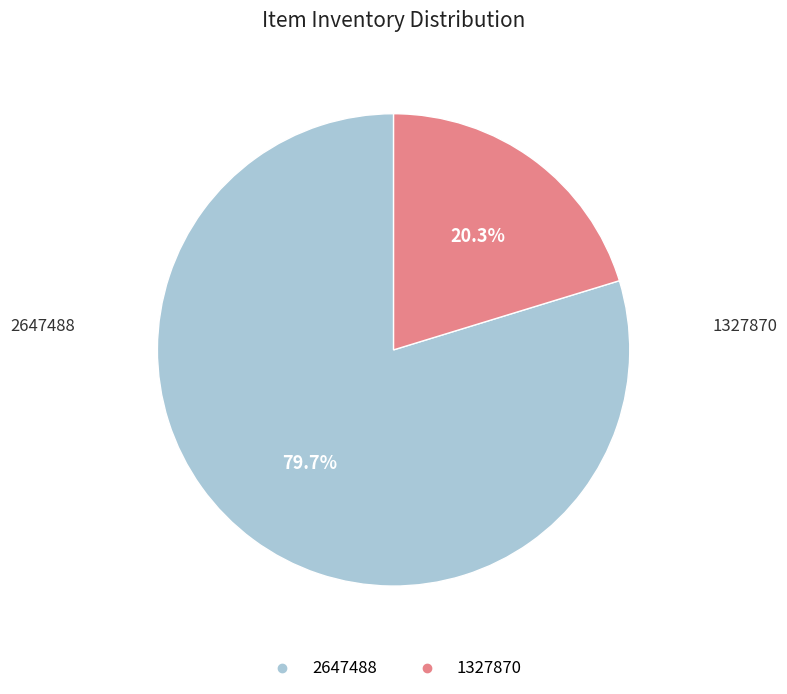

To the nearest percent, what portion does 2647488 represent?

80%